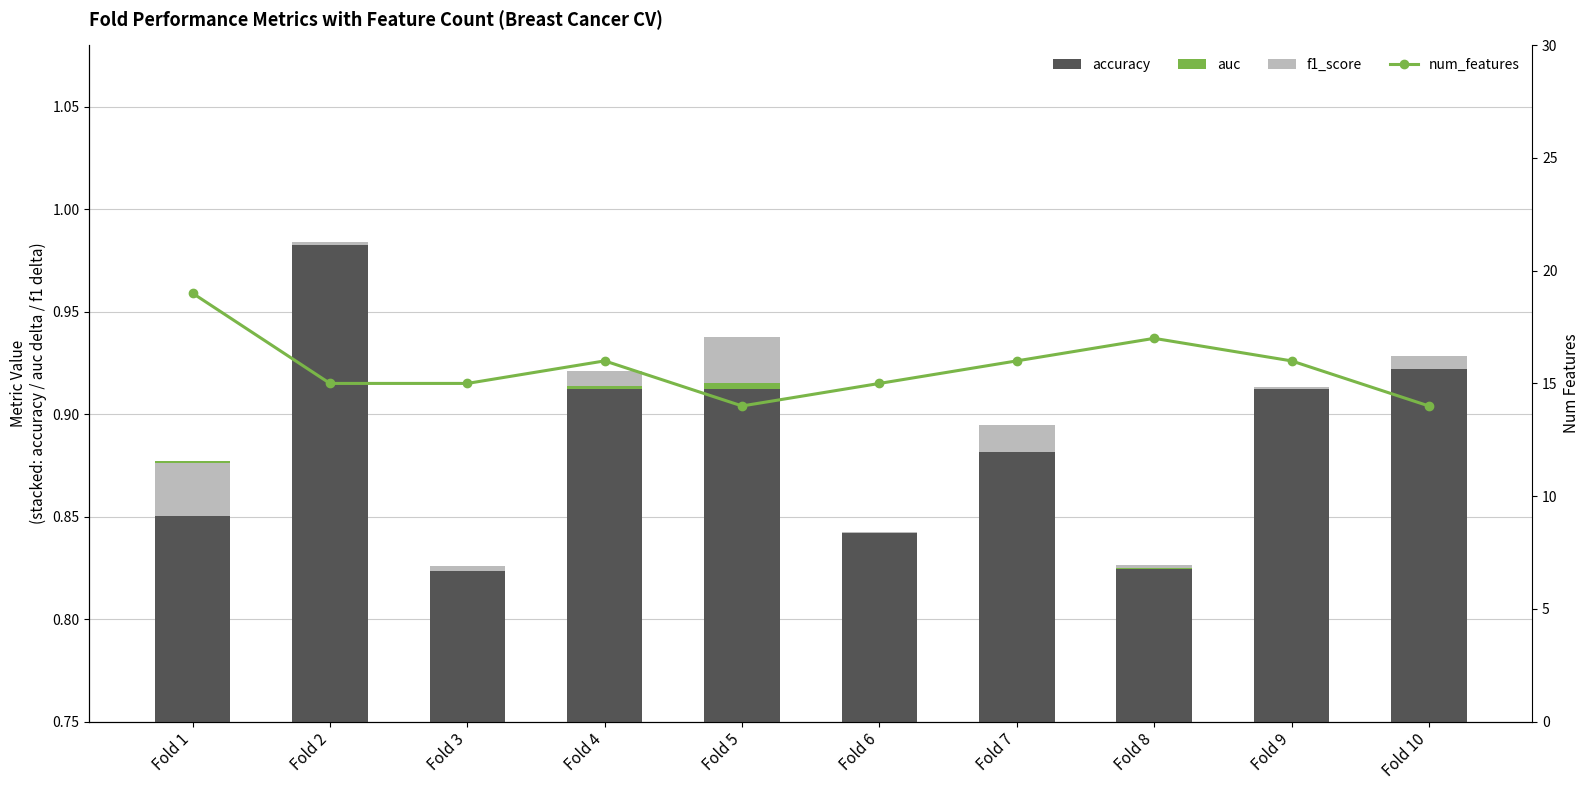

Reading right to left, transcribe all the data shown in this chart.

accuracy: 0.9	0.9	0.8	0.9	0.8	0.9	0.9	0.8	1.0	0.9
auc: -0.0	0.0	0.0	-0.0	-0.0	0.0	0.0	-0.0	0.0	-0.0
f1_score: 0.0	-0.0	-0.0	0.0	0.0	-0.0	-0.0	0.0	-0.0	0.0
num_features: 14.0	16.0	17.0	16.0	15.0	14.0	16.0	15.0	15.0	19.0